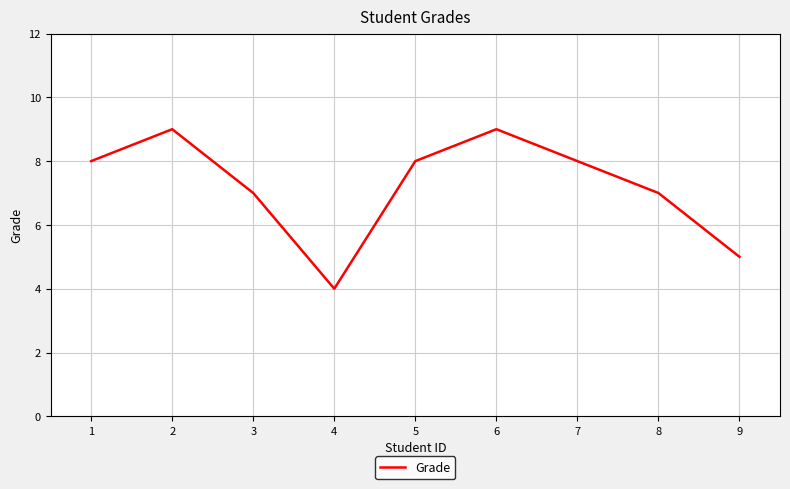

What is the smallest value displayed?

4